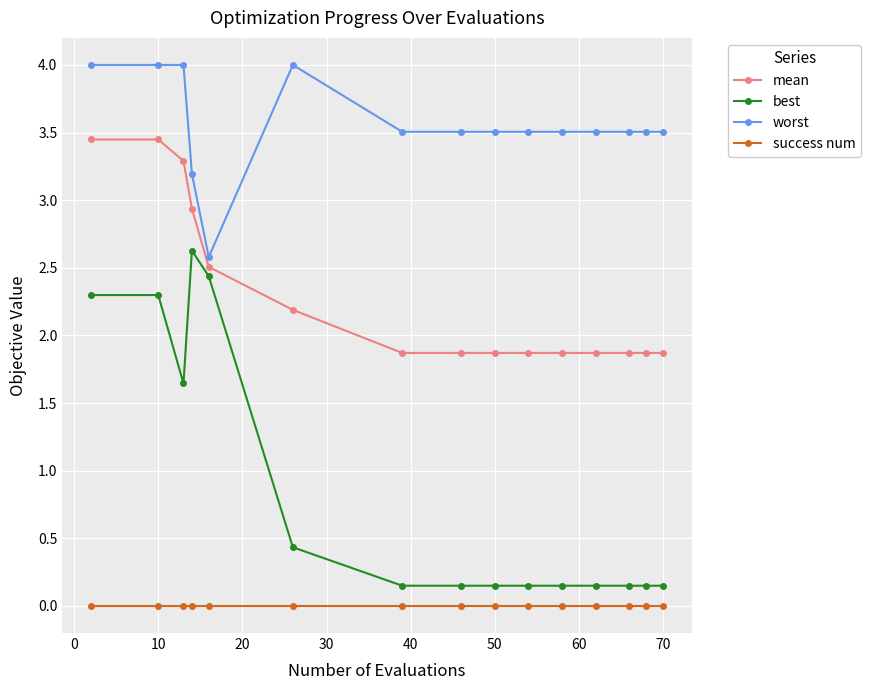

At how many categories does at least one series exceed 1?

15